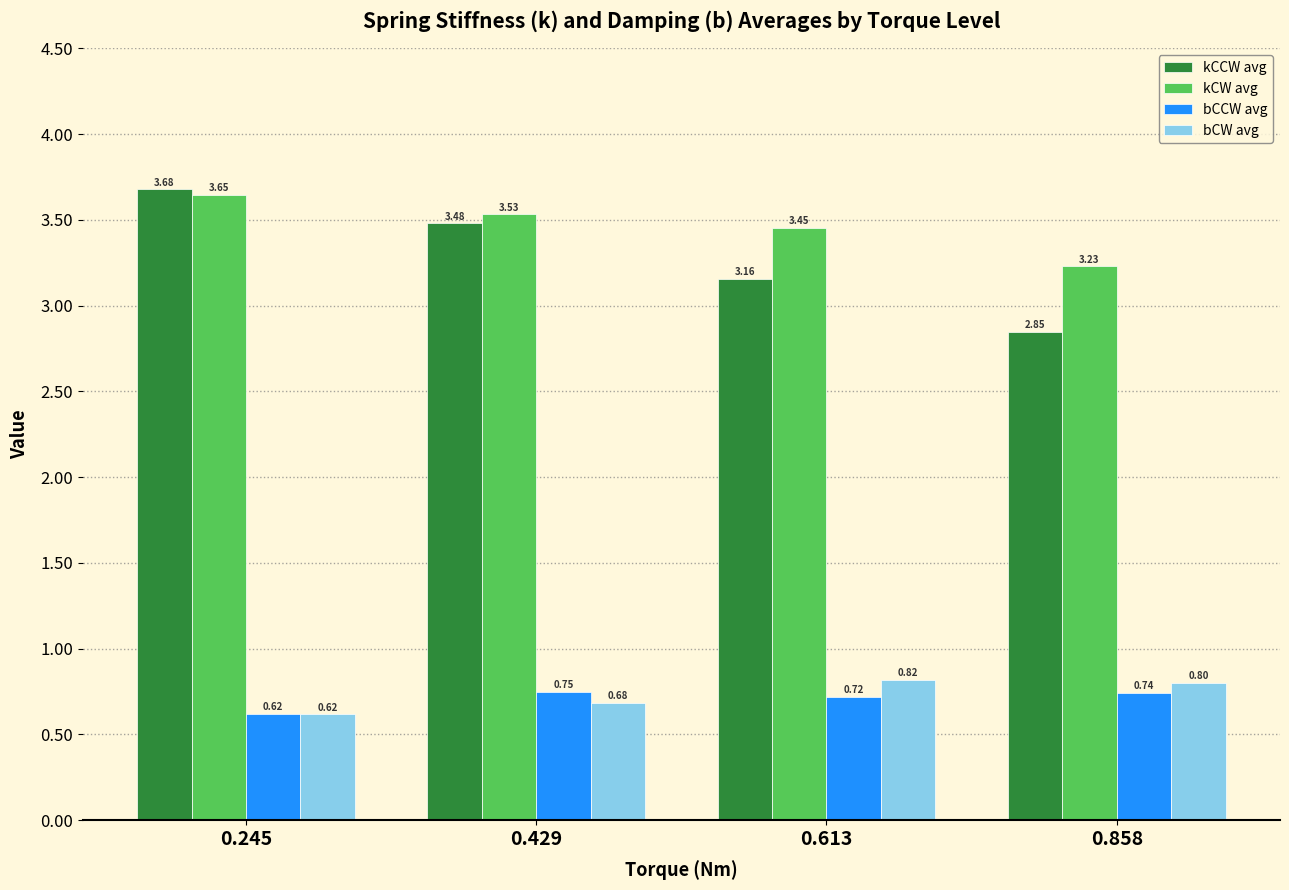

Is the value of kCCW avg at 0.613 greater than the value of bCW avg at 0.858?

Yes